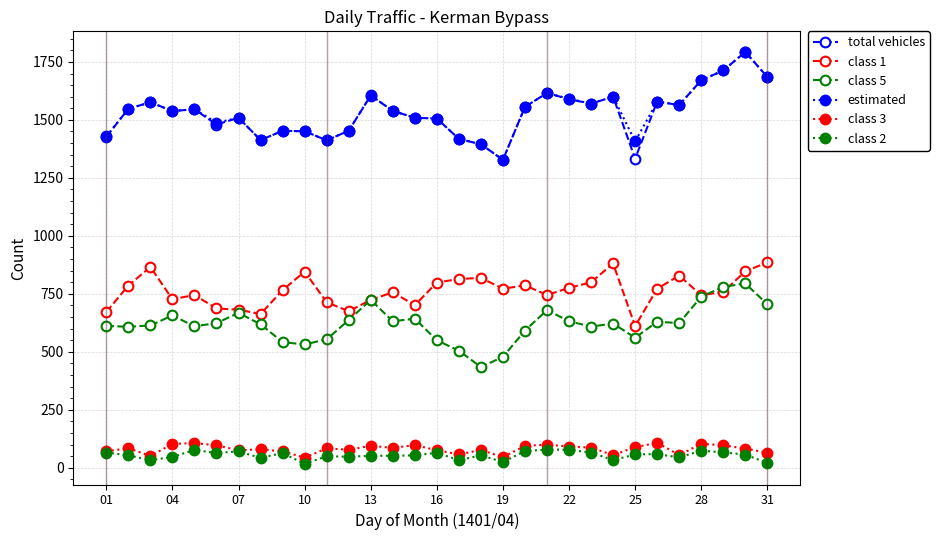

True or false: class 3 and class 5 cross at least once.

False